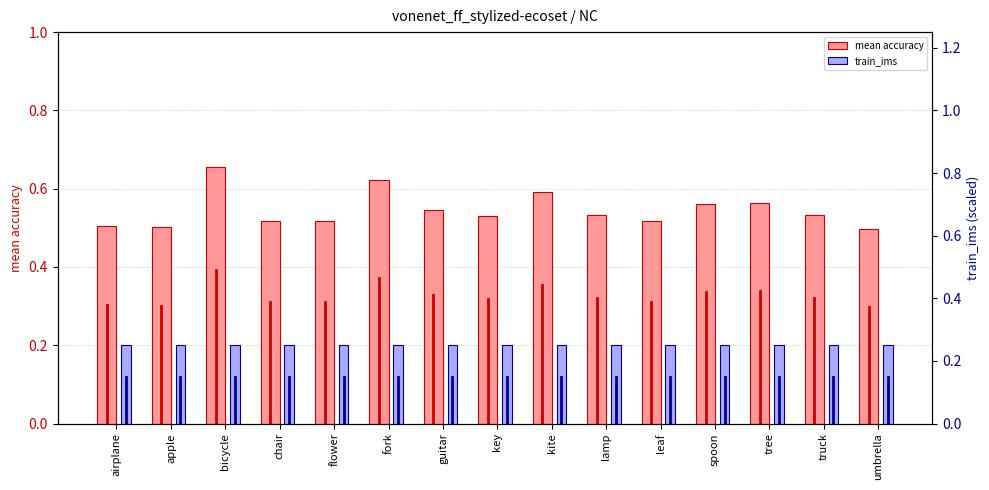

What is the label of the 7th bar from the left?

guitar